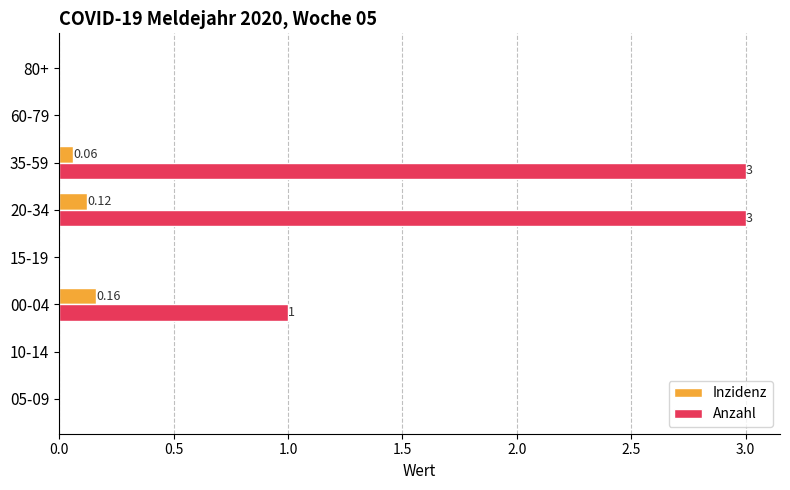

Which series has the widest spread of values?

Anzahl